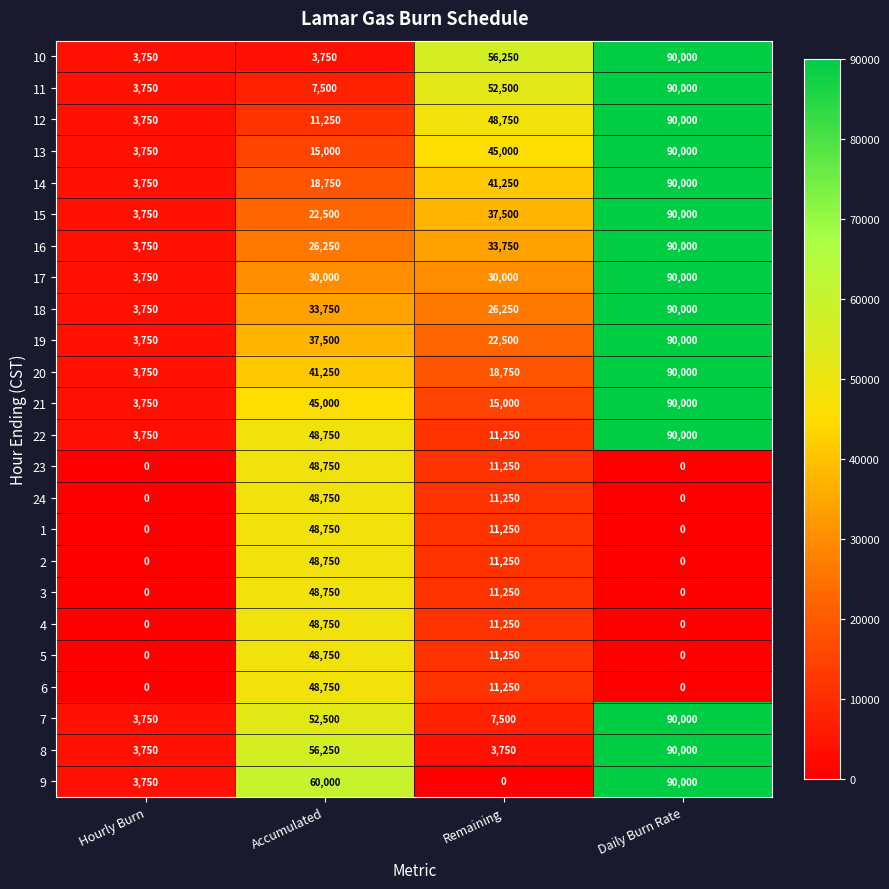

At which label is 18 closest to 46875?

Accumulated